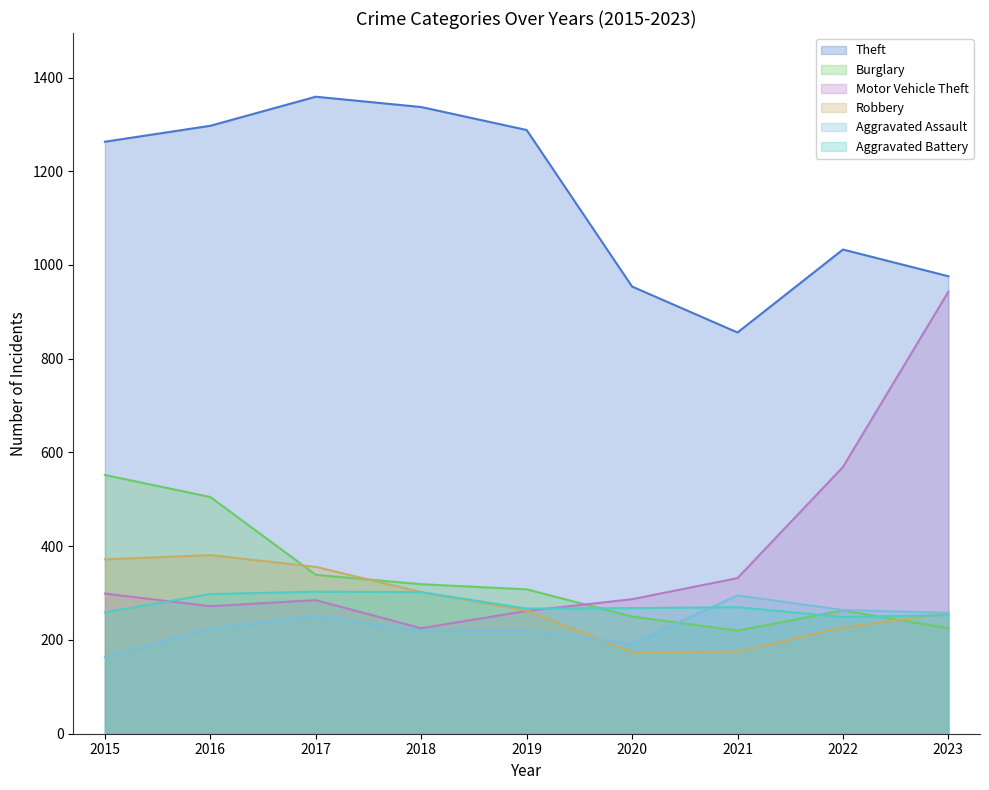

How many data points in Burglary are less than 308?

4